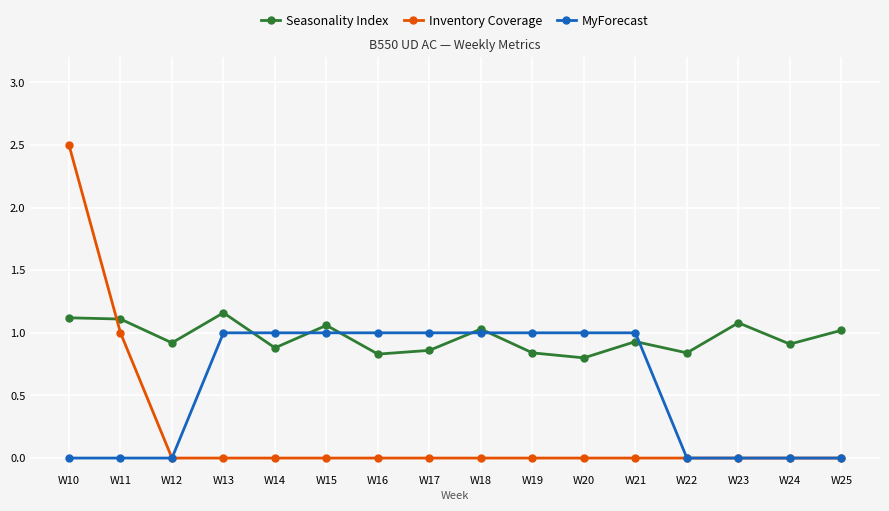

Which series has the widest spread of values?

Inventory Coverage